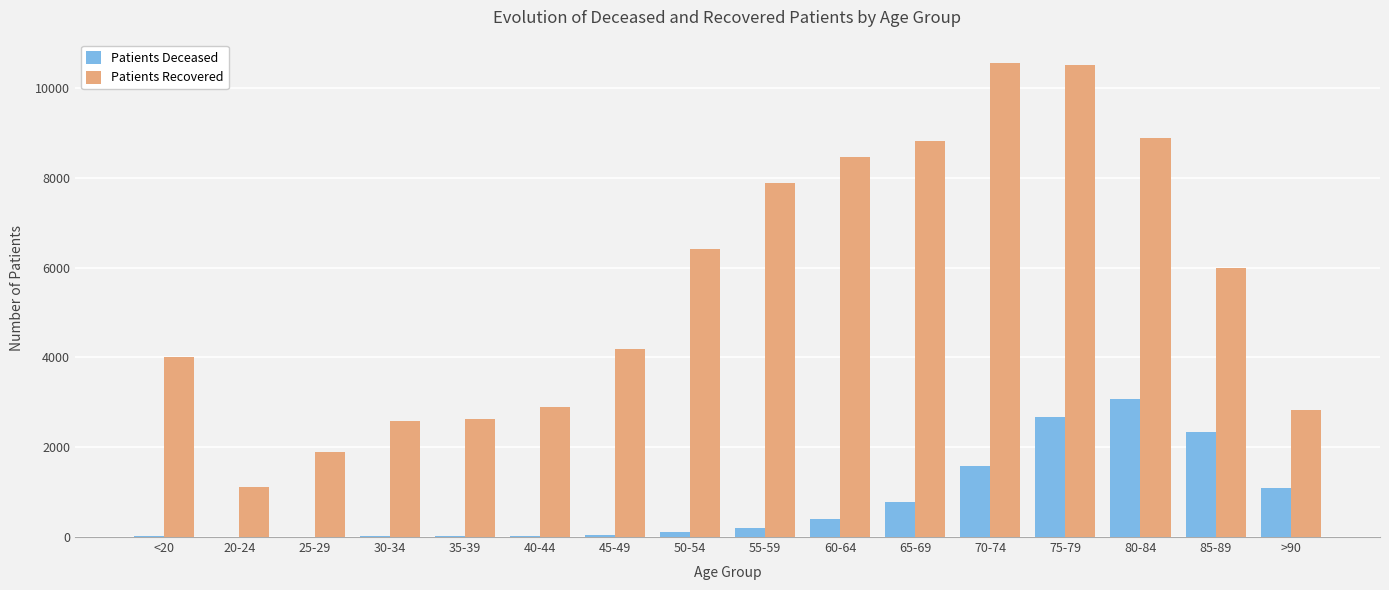

What is the sum of all Patients Deceased values?

12390